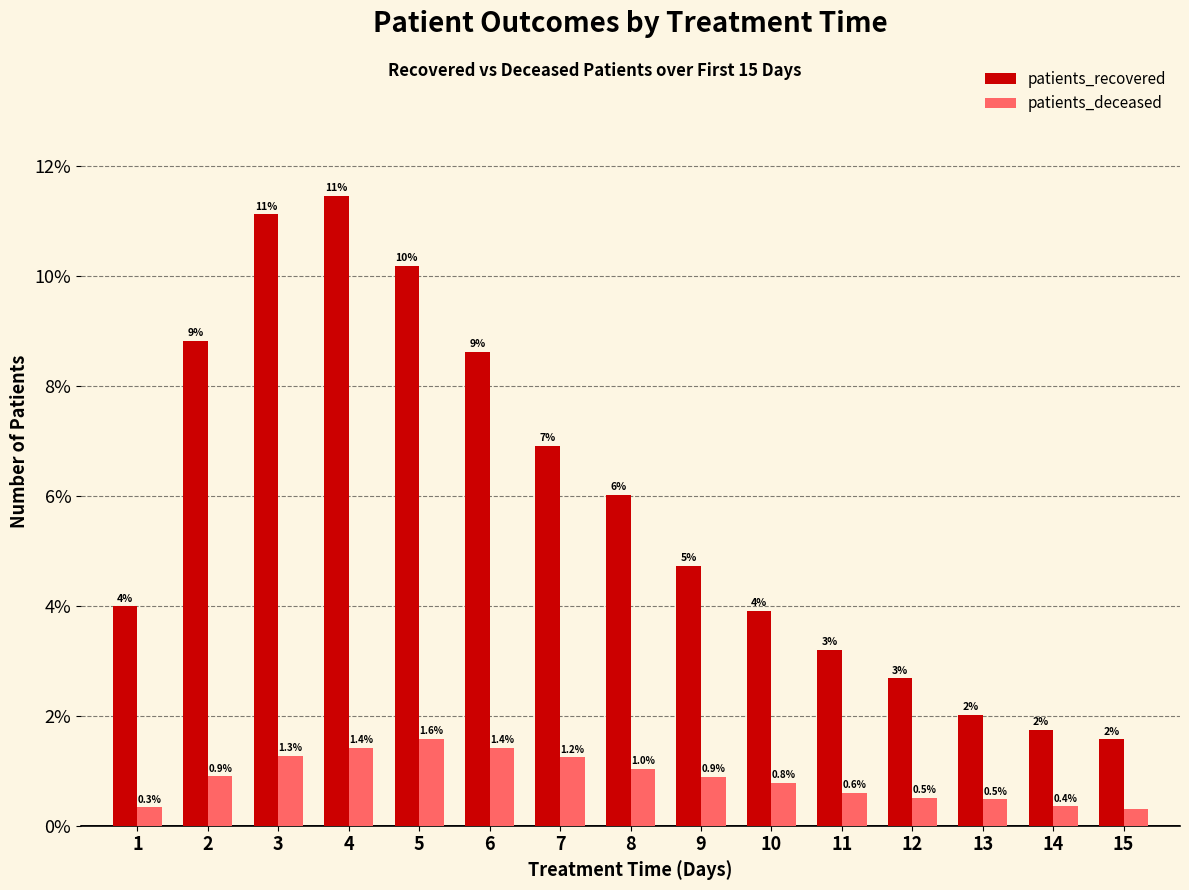

At which category does the chart reach its minimum across all series?

15